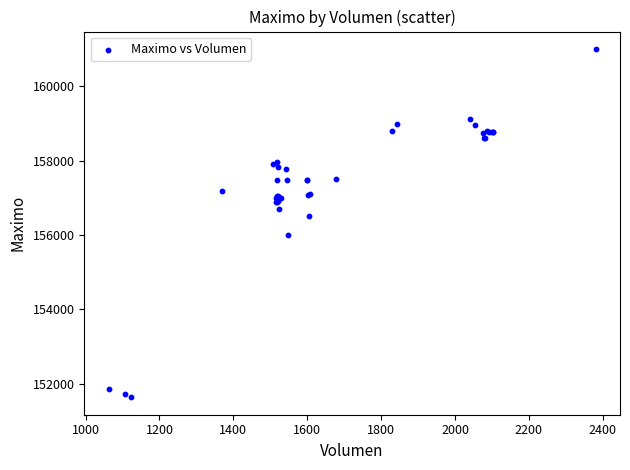

What Y value in the scatter plot is closest to 156316?

156500